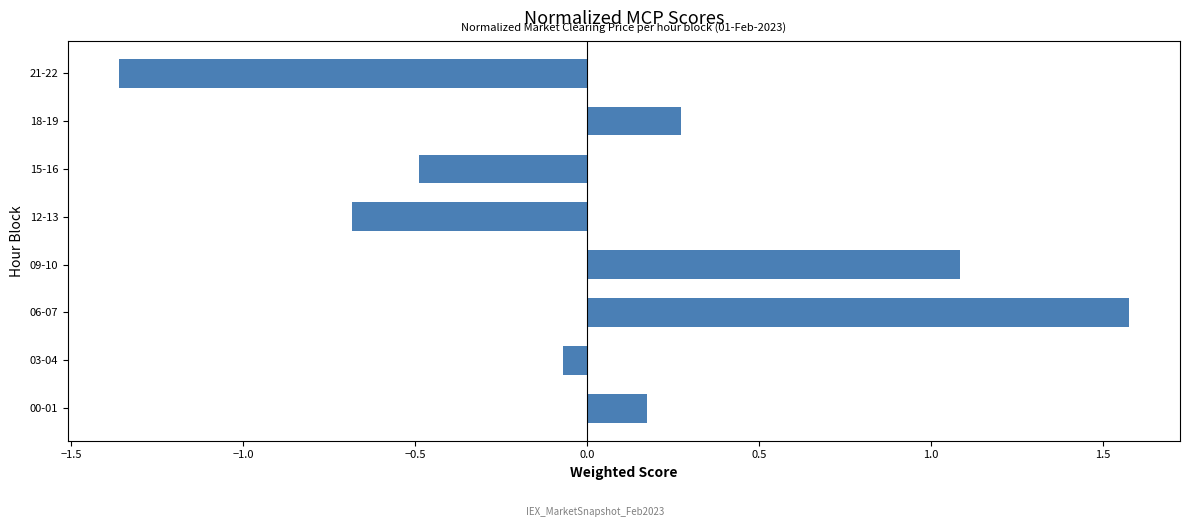

Rank the categories by value from lowest to highest.

21-22, 12-13, 15-16, 03-04, 00-01, 18-19, 09-10, 06-07